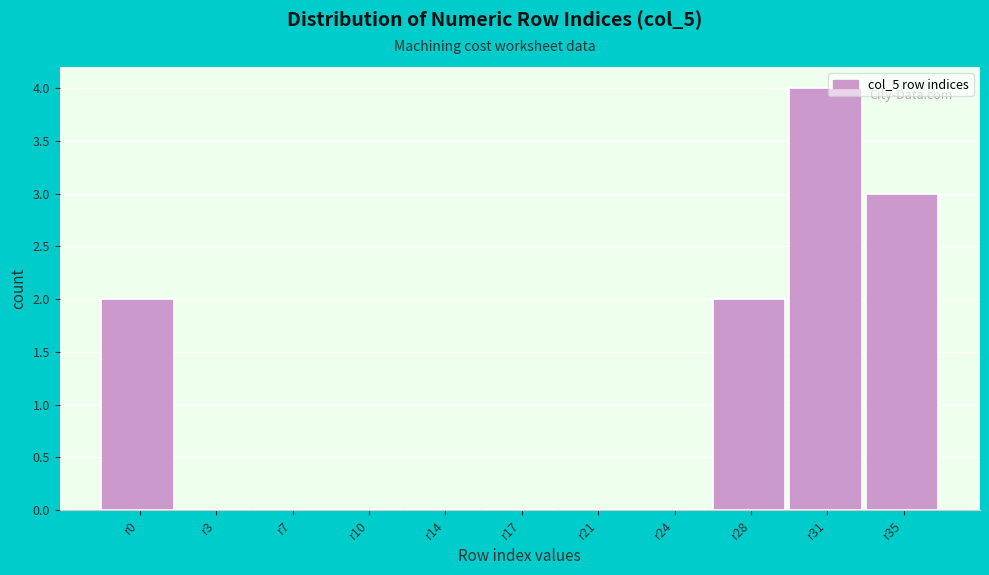

The chart shows a value of 2 at r17. True or false?

False